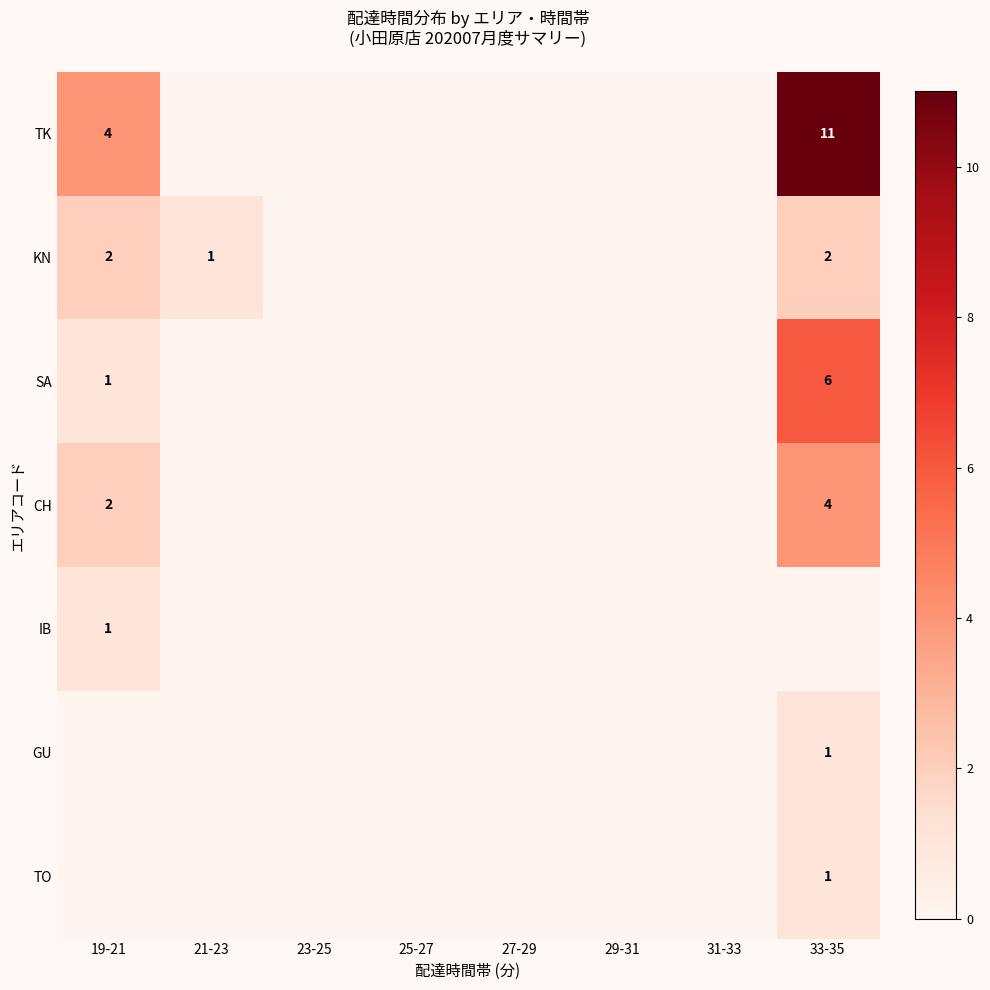

Which category has the highest value across all series?

33-35